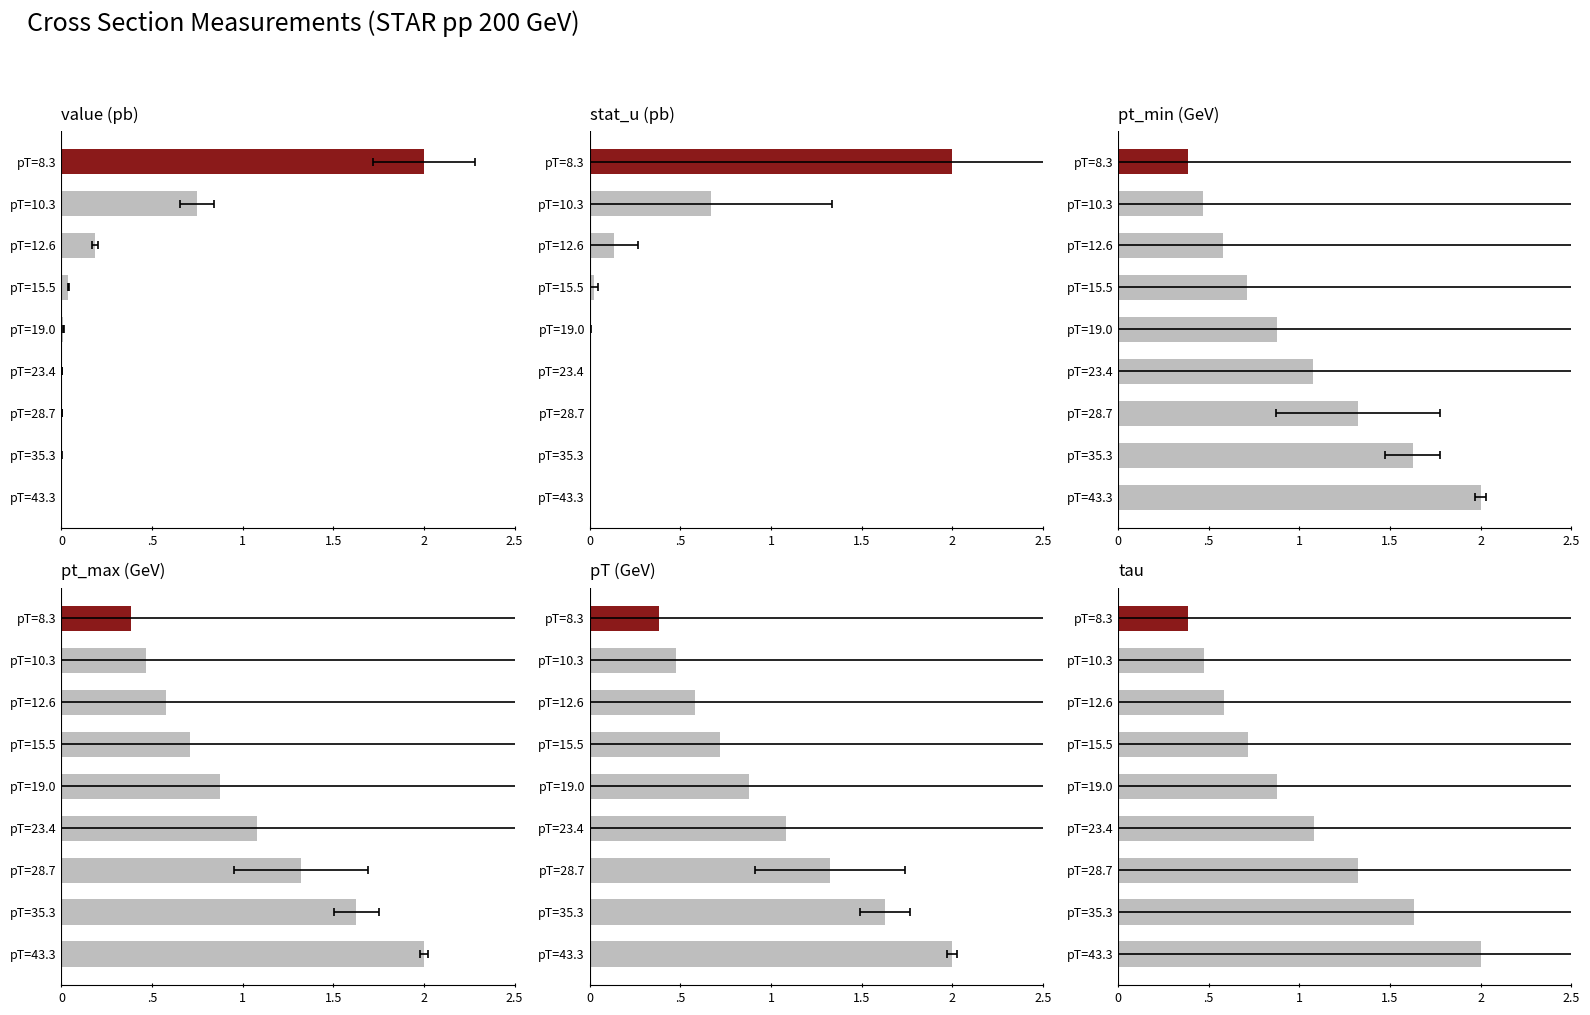

What is the value of the tau bar at the 5th from the left?

0.9